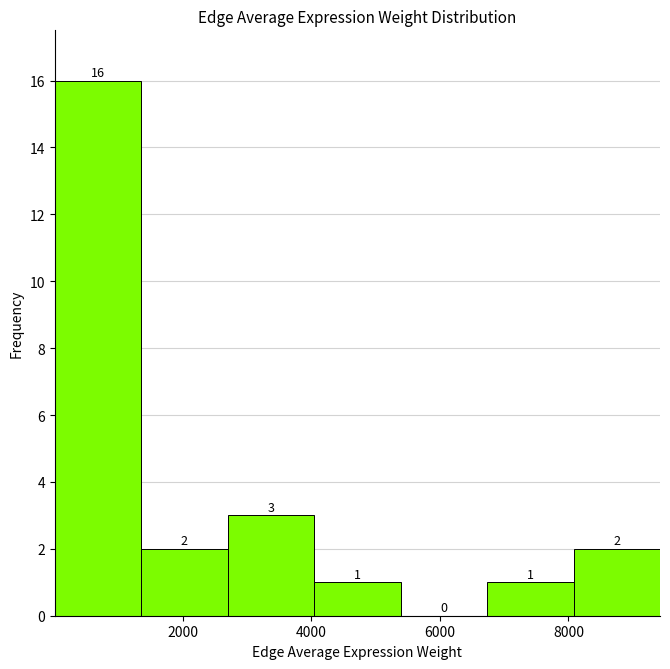

Which range on the x-axis has the tallest bar?

0 to 1400